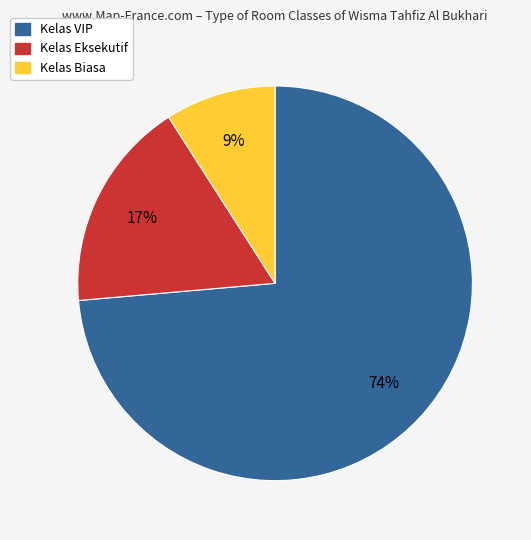

To the nearest percent, what is the difference between the largest and smallest slice percentages?

65%